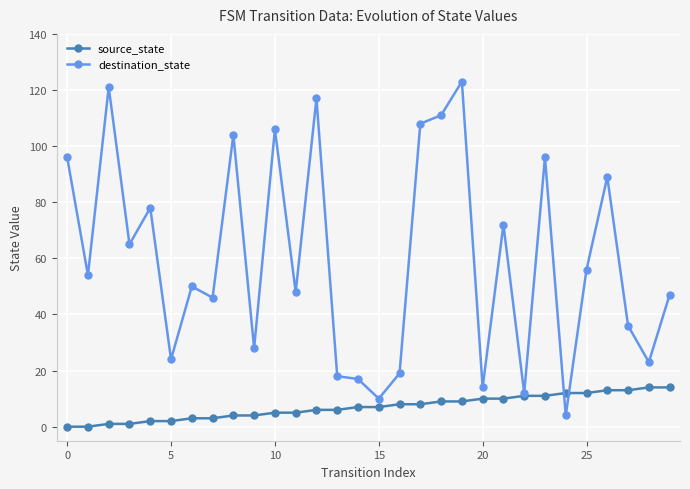

Which series has the largest range (max minus min)?

destination_state